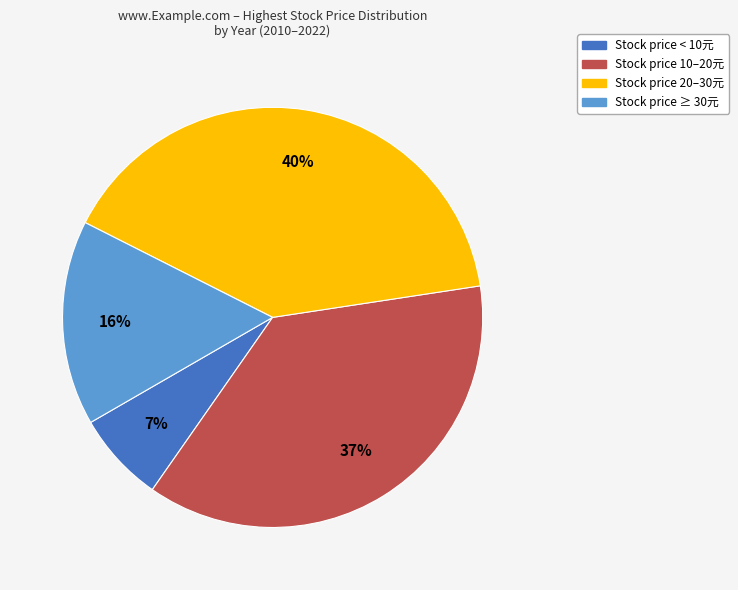

Is there any slice that represents more than half of the pie?

No